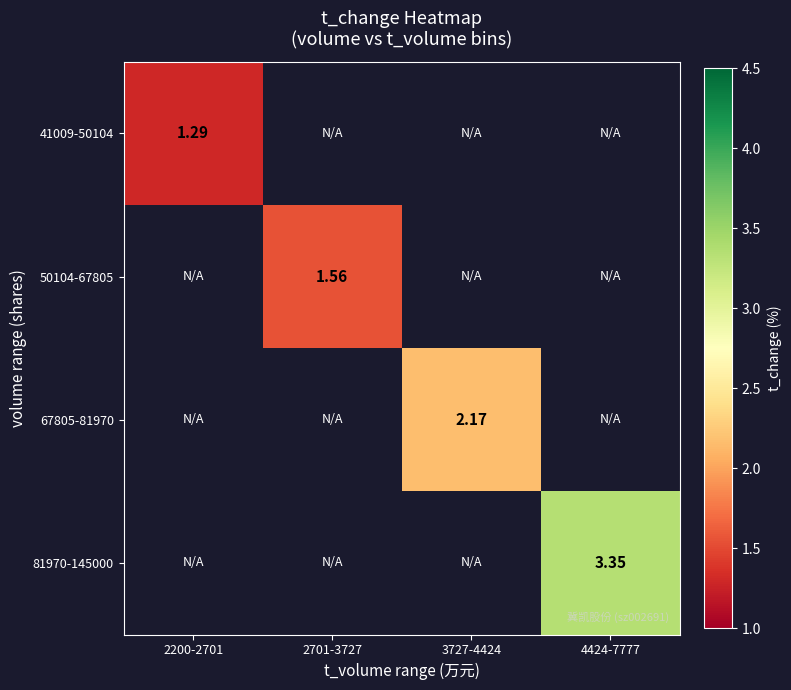

Is it true that 50104-67805 equals 0.6 at 2701-3727?

False